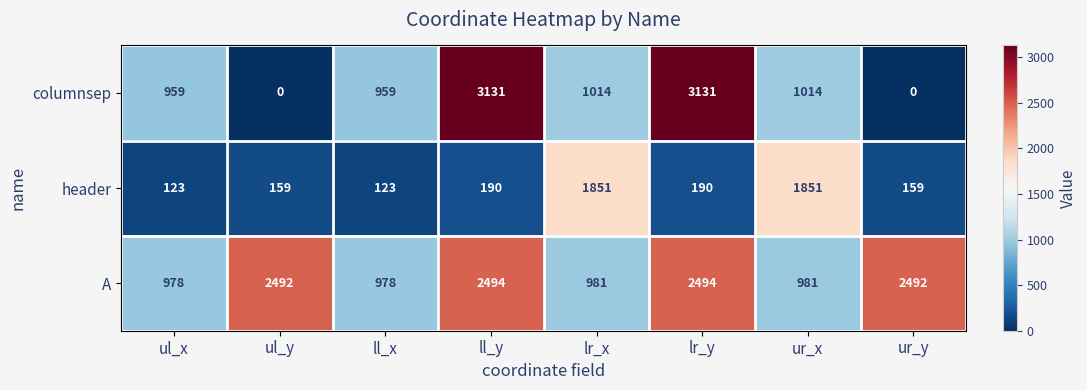

Which series has the largest range (max minus min)?

columnsep